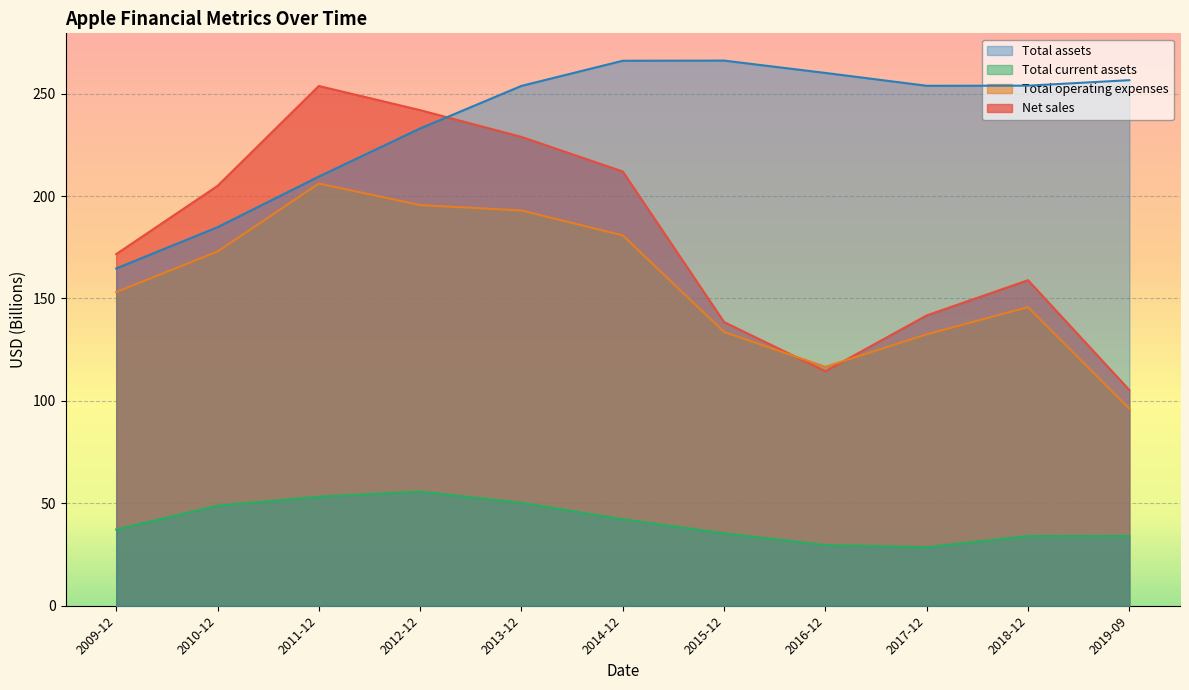

Rank the series by their maximum value, from lowest to highest.

Total current assets, Total operating expenses, Net sales, Total assets